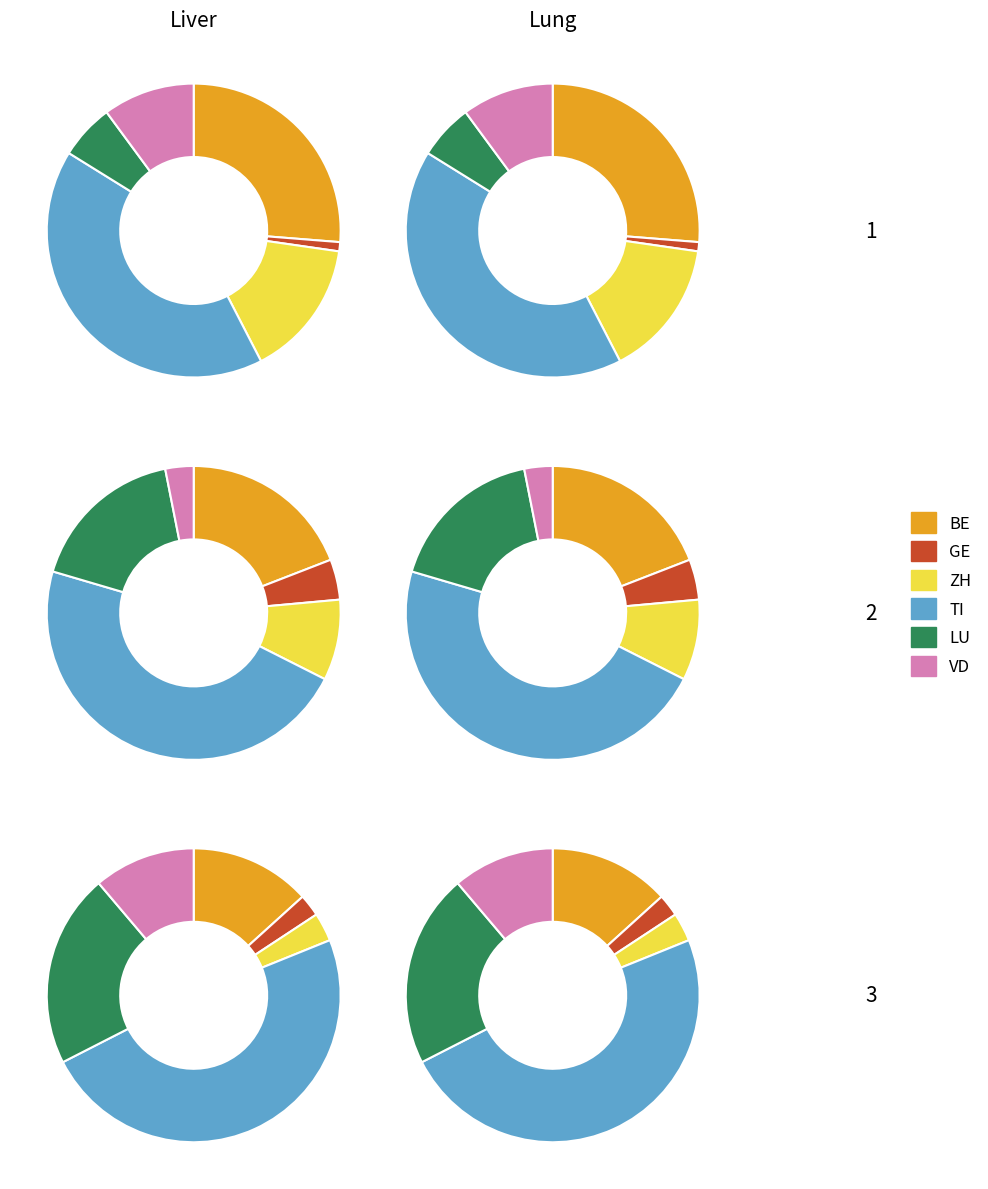

Does 14 account for over 50% of the chart?

No